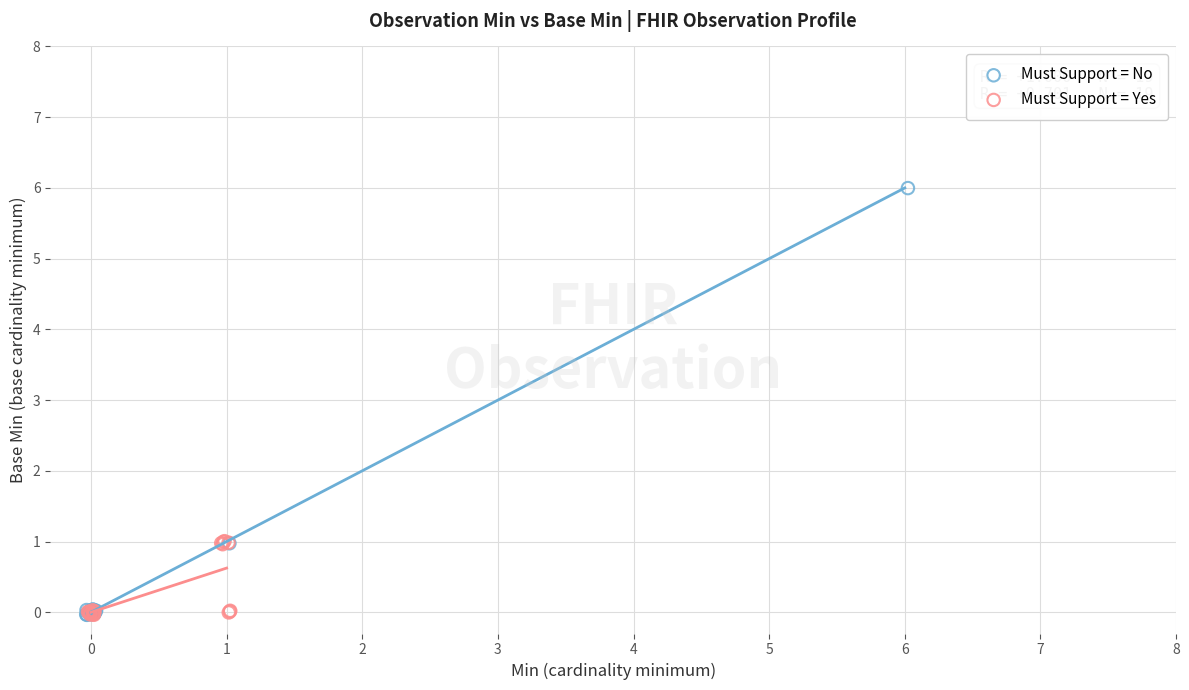

Which series contains the highest Y value?

Must Support = No